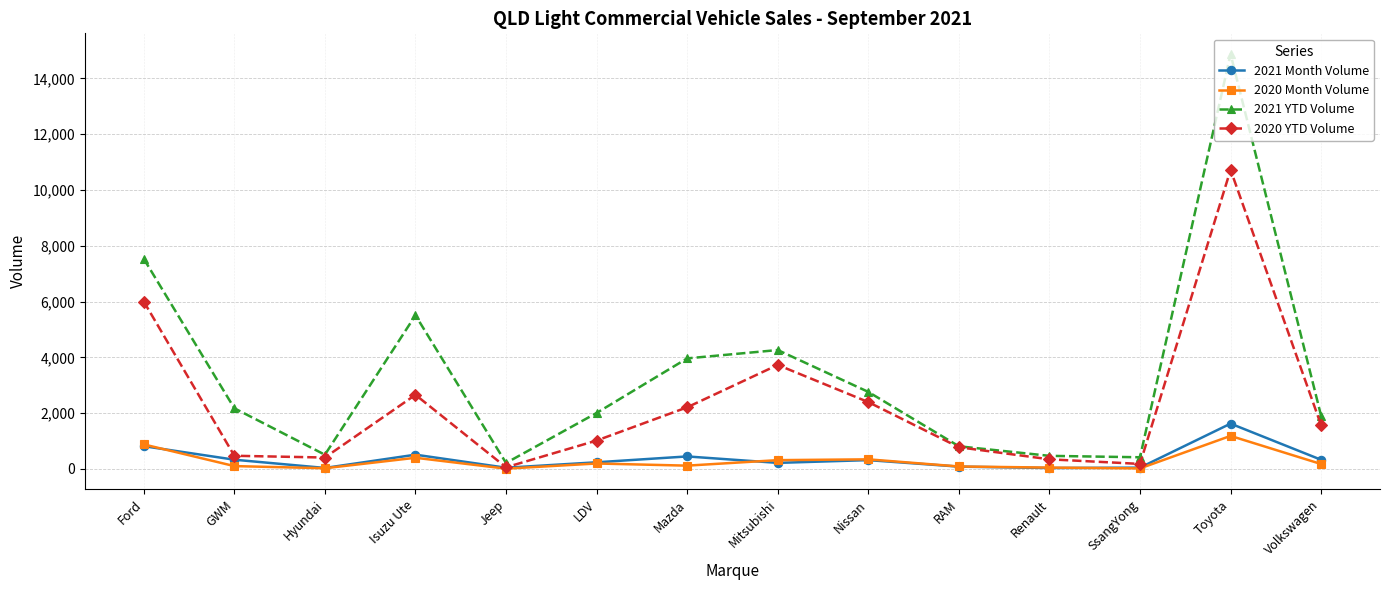

Is the value of 2021 YTD Volume at Renault greater than the value of 2020 YTD Volume at Mazda?

No